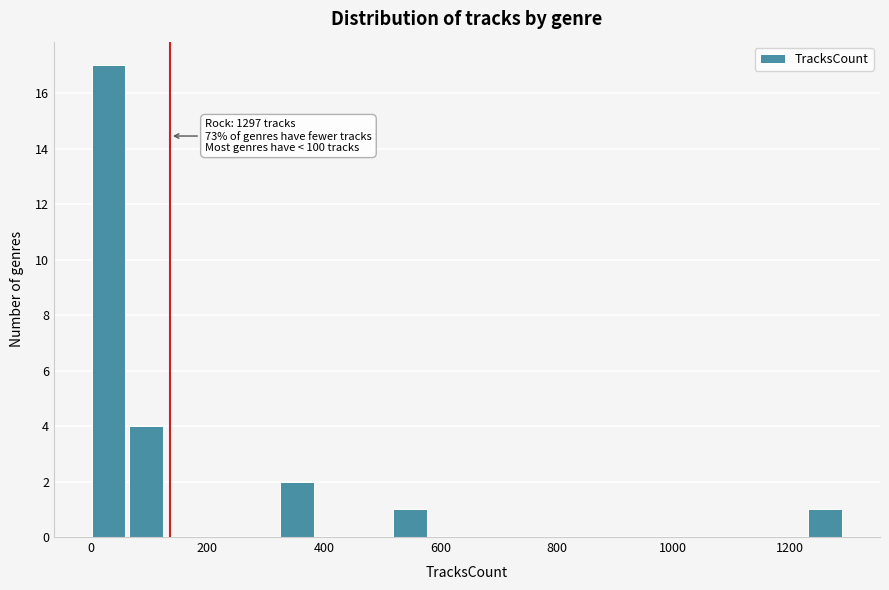

Read against the x-axis, roughly where is the centre of the tallest bar?

40